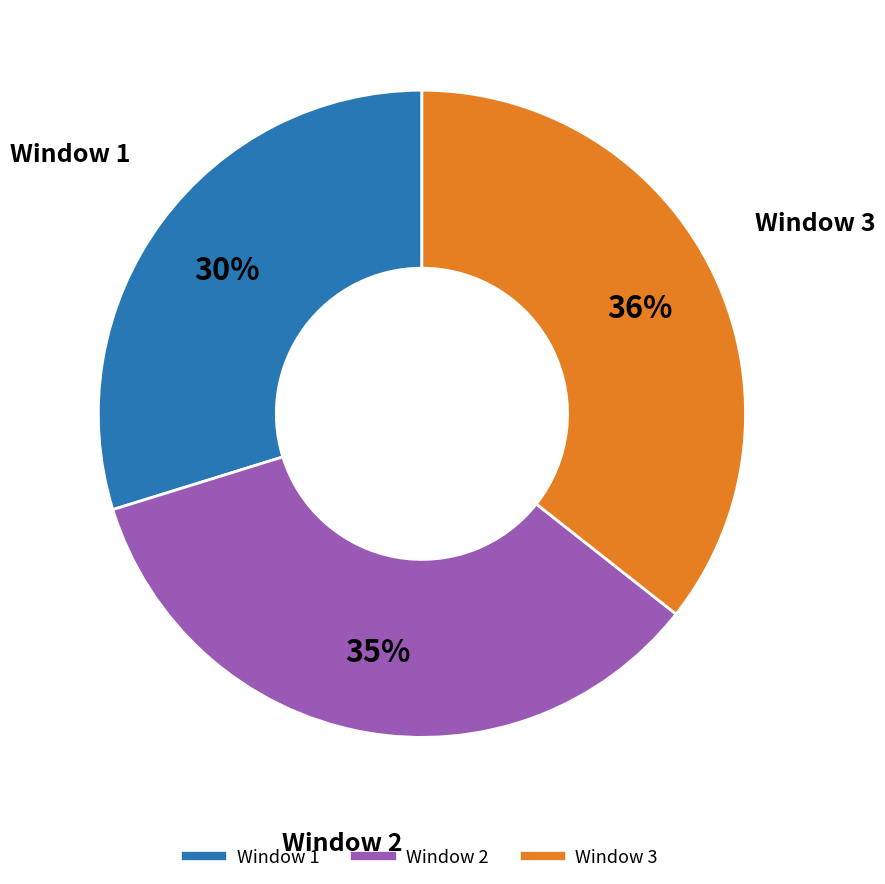

Is the sum of Window 2 and Window 3 greater than half?

Yes